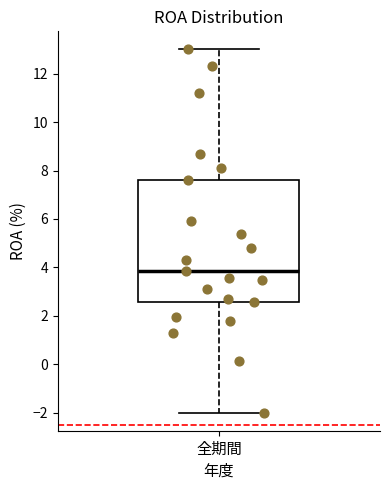

Transcribe this box plot: give where the median line is, the range the box spans, and where the two whiskers end, as read against the y-axis. The values are not printed on the chart, so give them approximately, as read against the axis.

median 3.8, box 2.6 to 7.6, whiskers -2.0 to 13.0